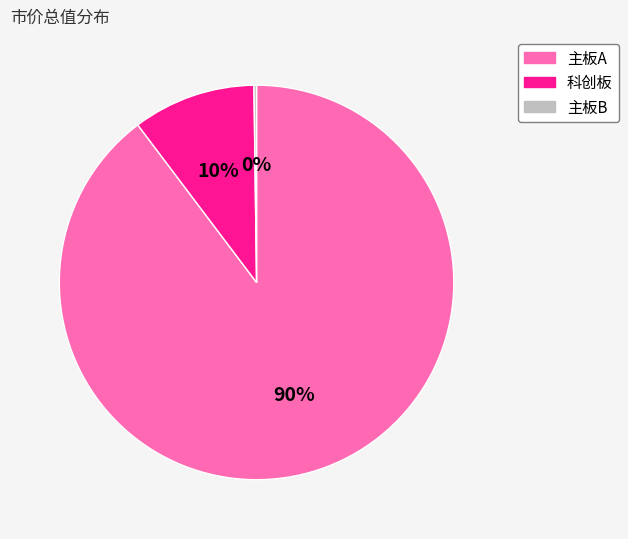

What is the largest slice in the pie chart?

主板A